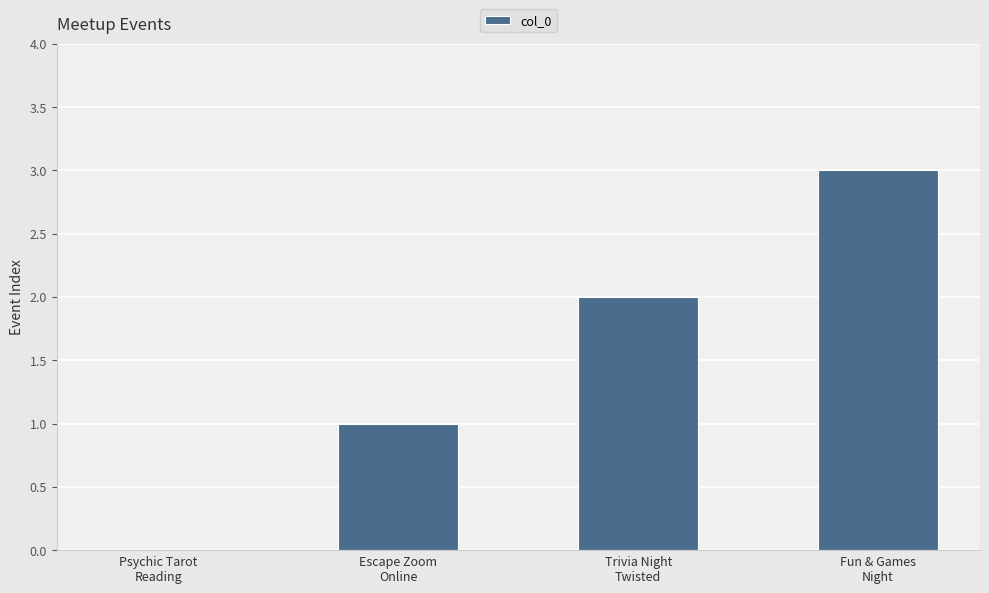

What is the average value?

2